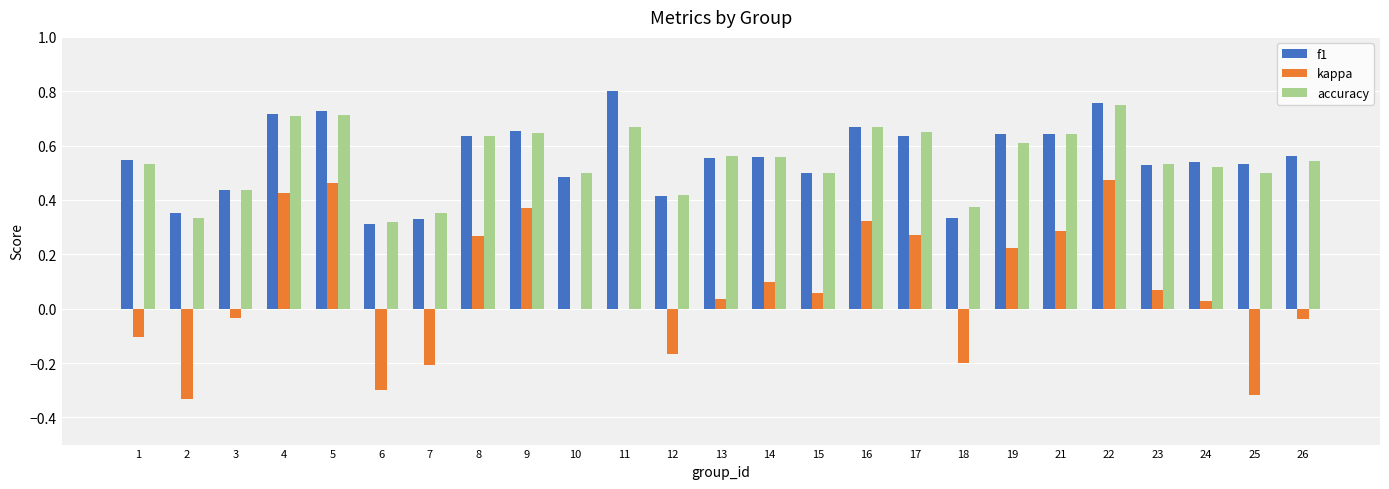

Between 11 and 14, which series saw the biggest shift?

f1